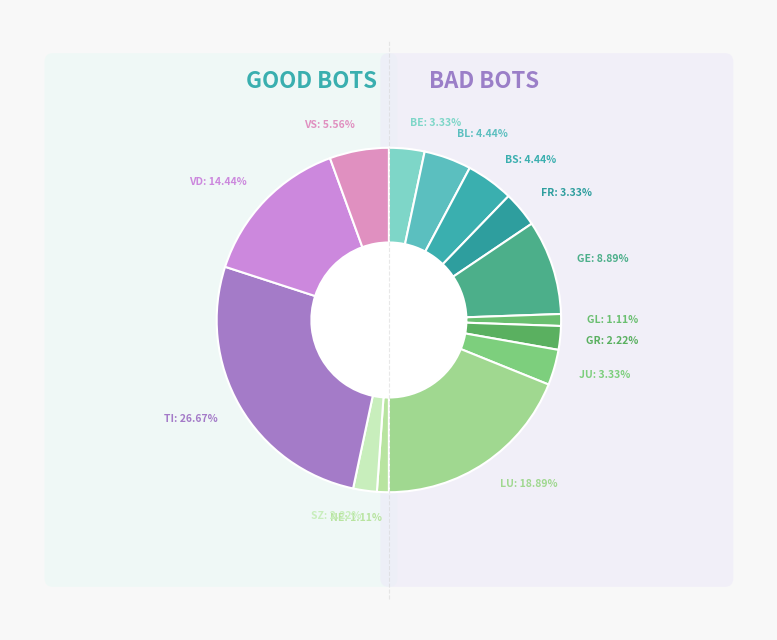

To the nearest percent, what is the difference between the largest and smallest slice percentages?

26%